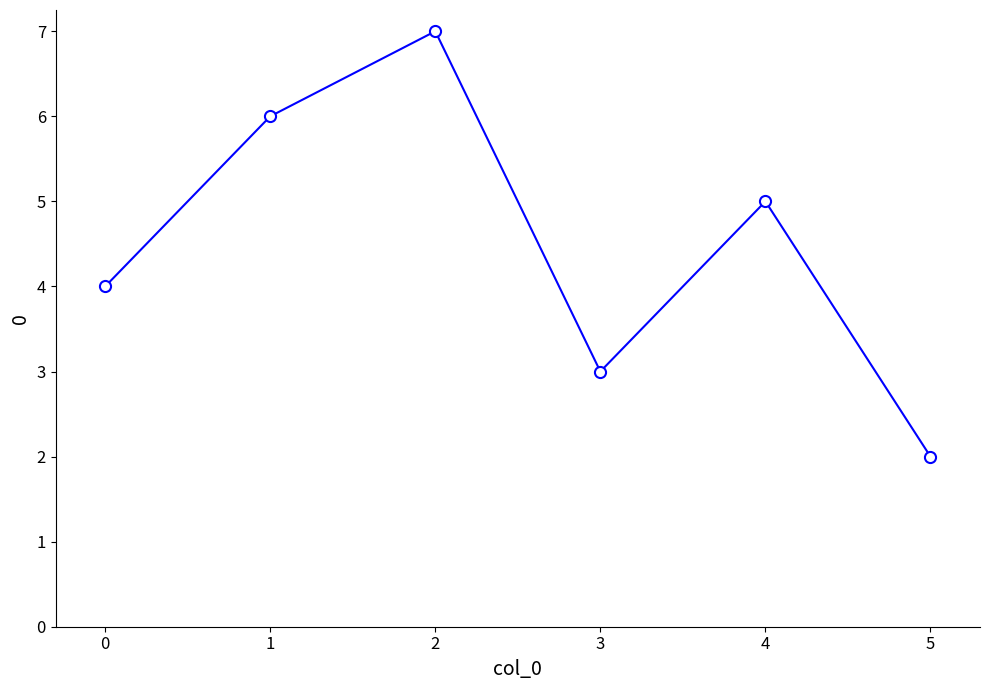

What is the maximum value shown in the chart?

7